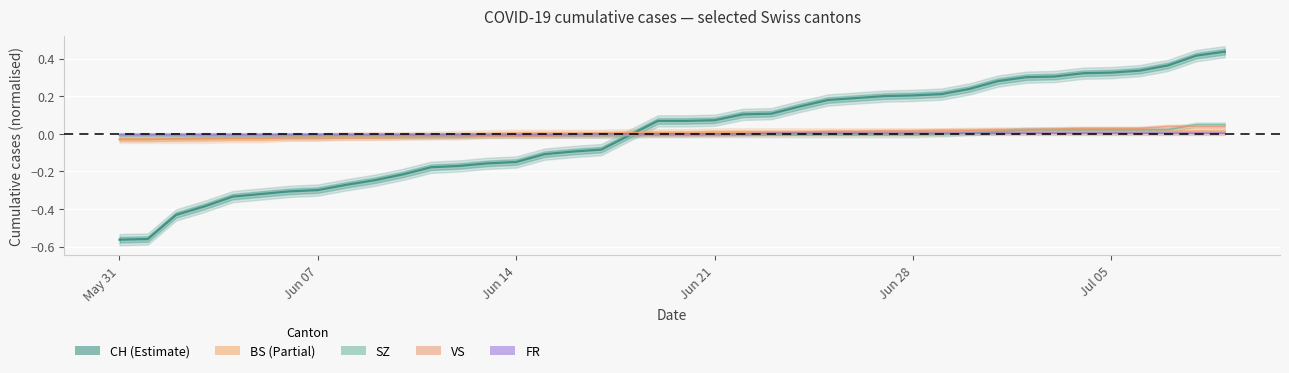

Which category has the lowest value in the CH line series?

May 31